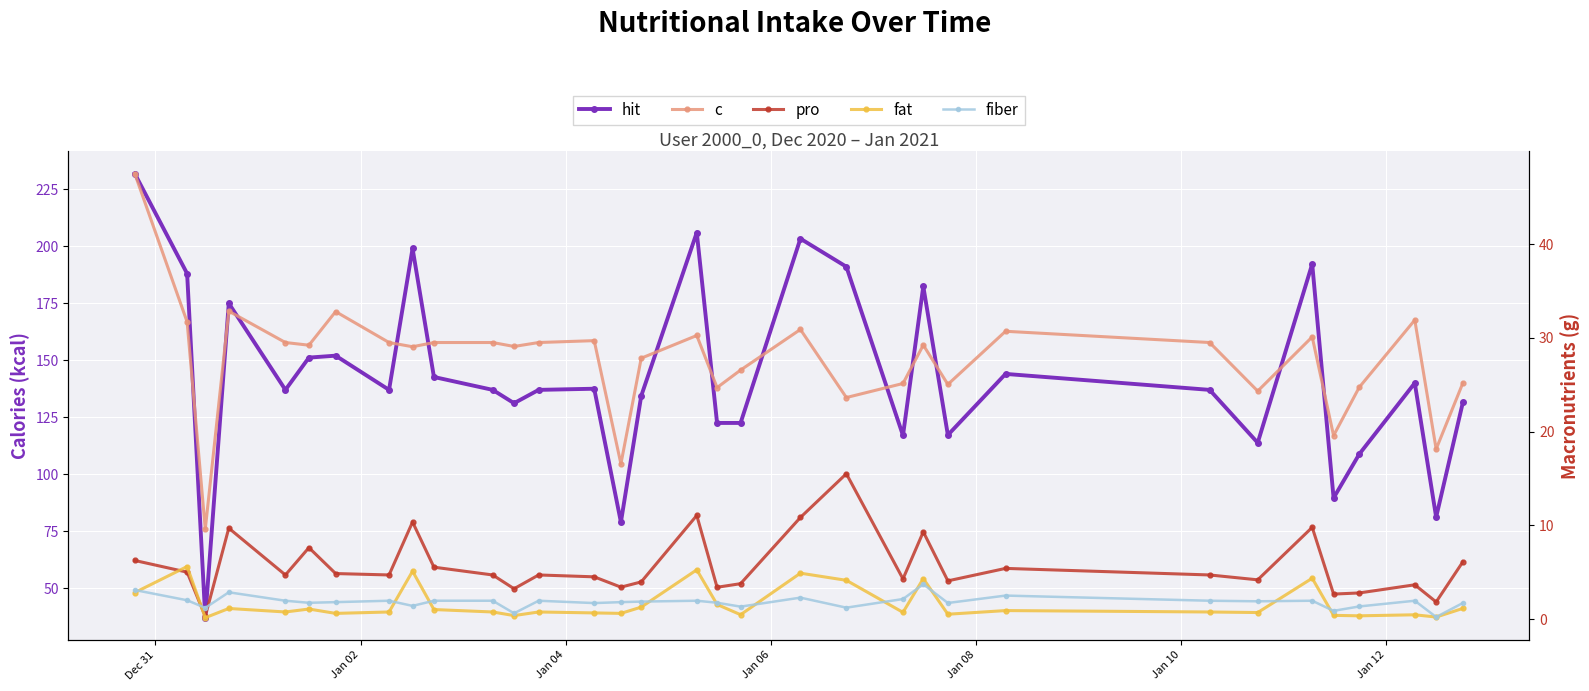

Which series has the largest total across all categories?

hit